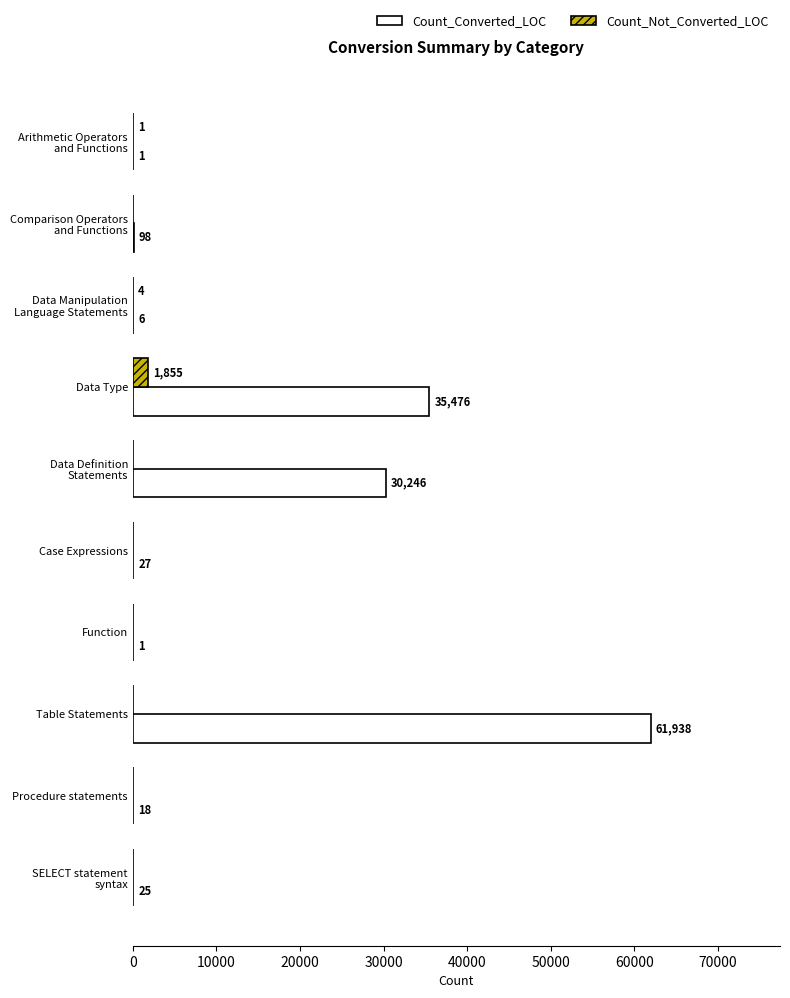

The value of Count_Converted_LOC at Procedure statements is 18. True or false?

True